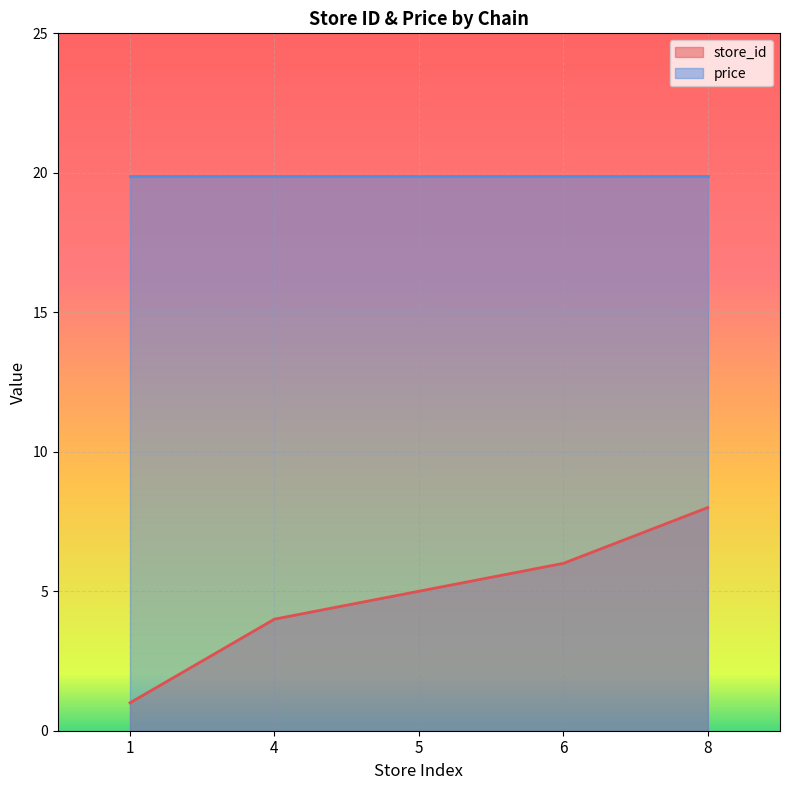

What is the minimum value shown in the chart?

1